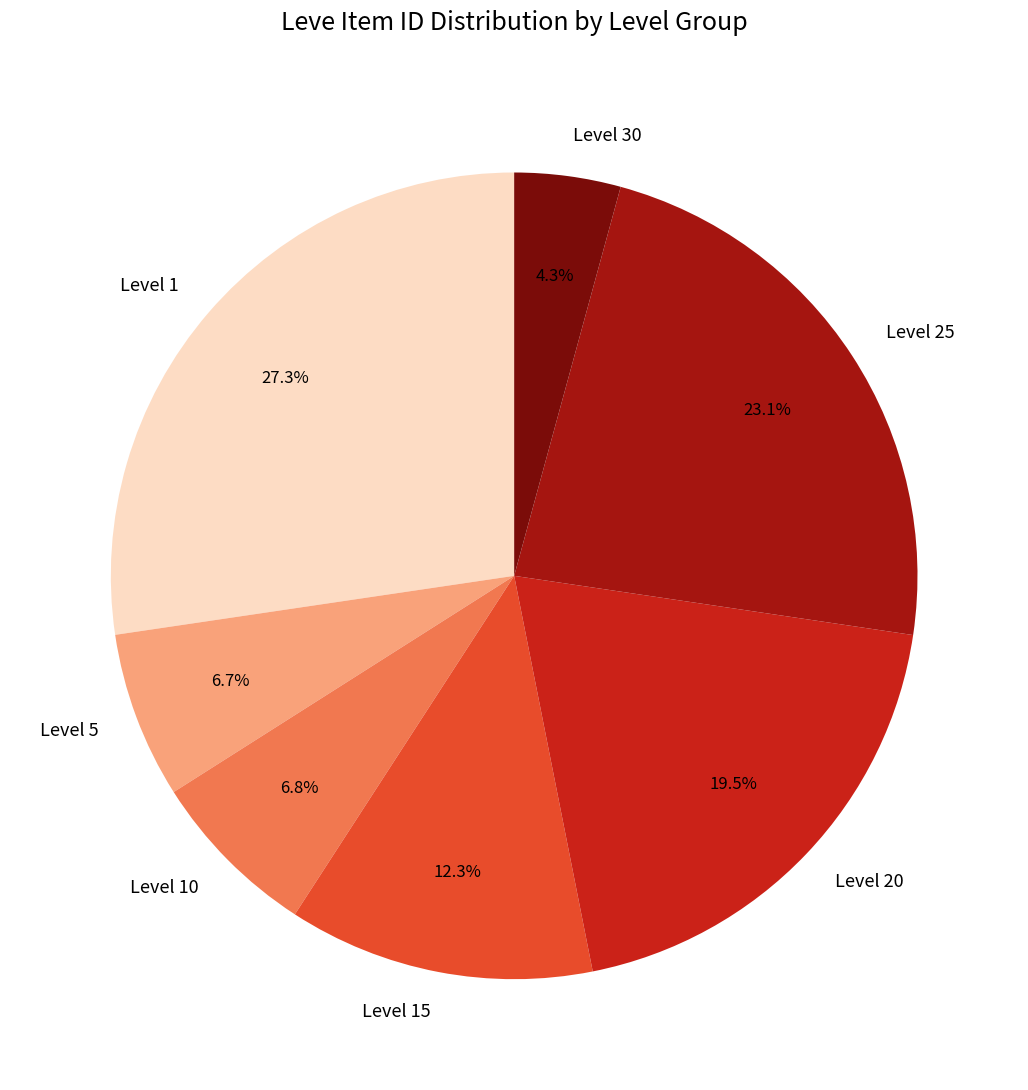

Which category has the smallest portion of the pie?

Level 30